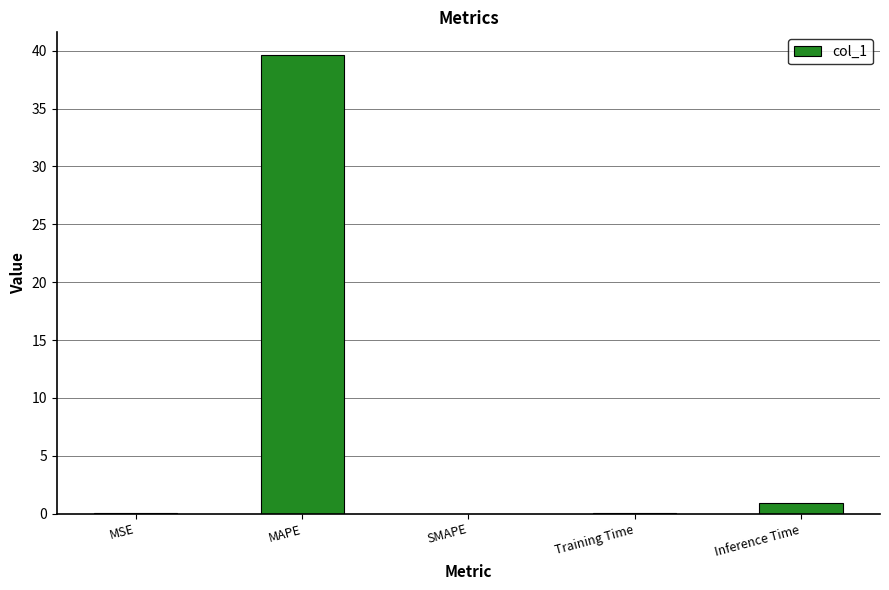

What is the greatest value displayed?

39.6